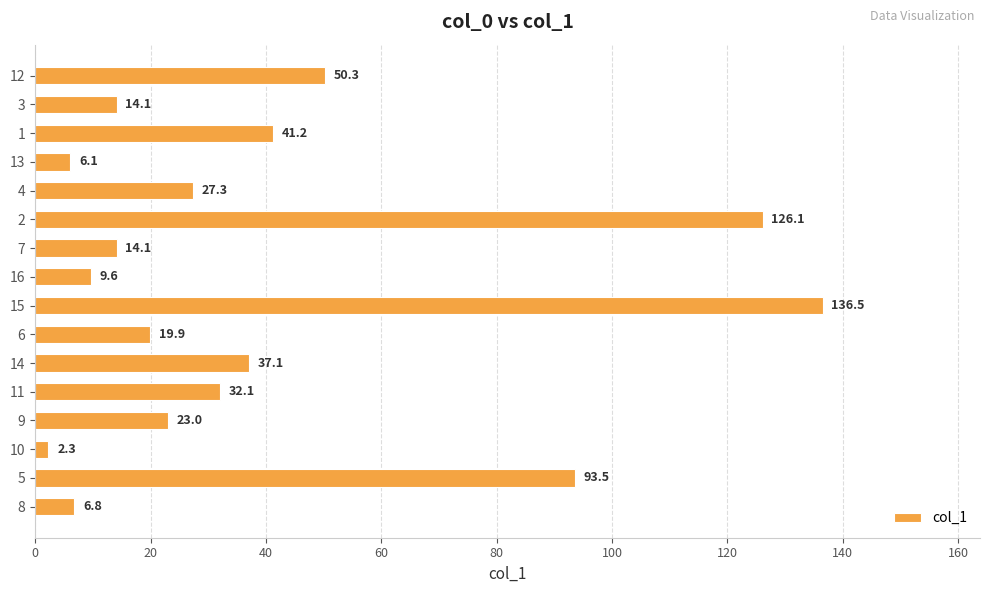

At which category does the chart reach its minimum across all series?

10